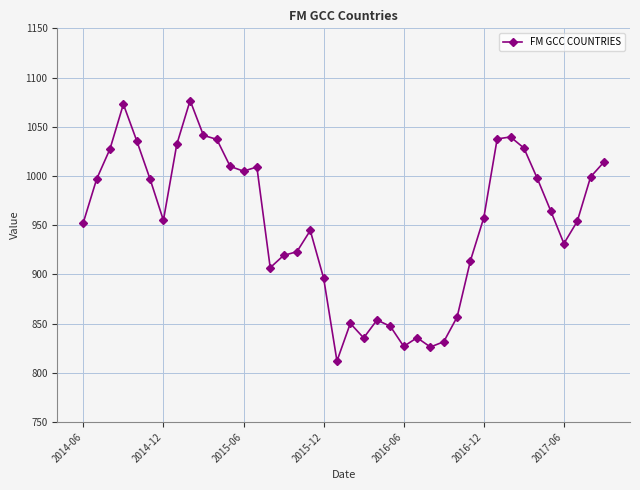

What is the sum of all values?

38052.4